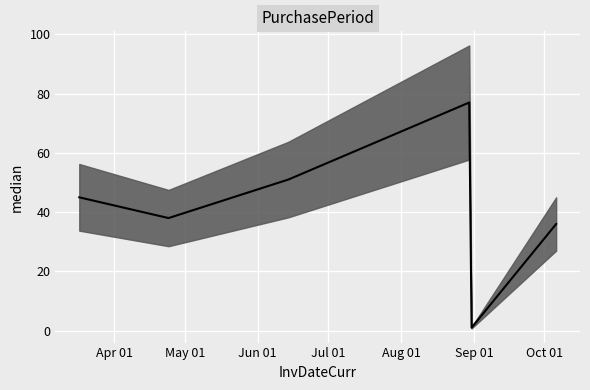

Reading left to right, what are all the values shown in this chart?

2017-03-17=45	2017-04-24=38	2017-06-14=51	2017-08-30=77	2017-08-31=1	2017-10-06=36